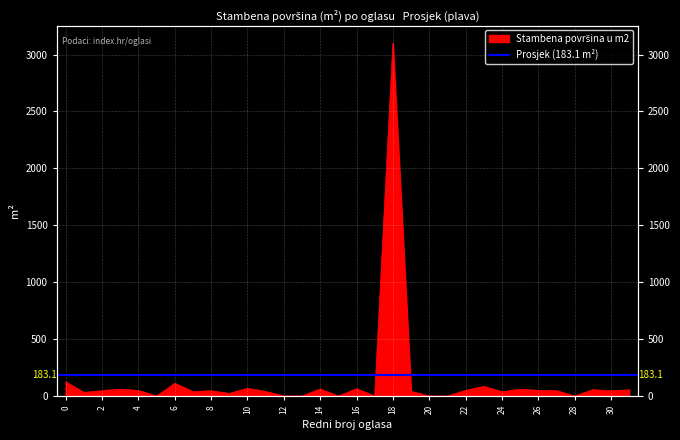

What is the difference between the maximum and second lowest values?

3100